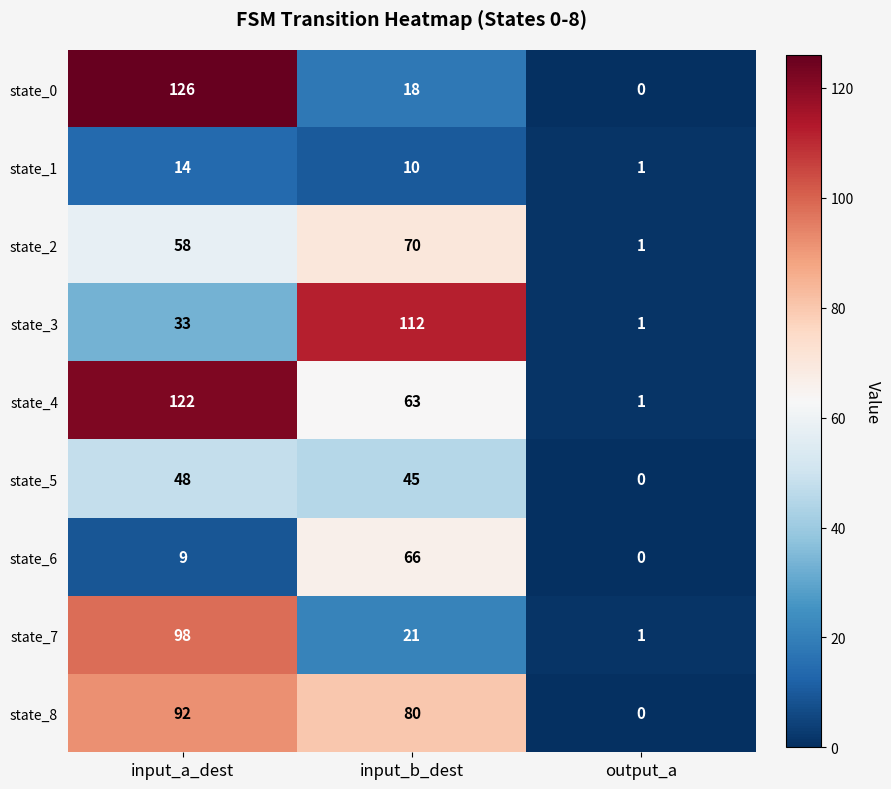

How many data points does each series have?

3